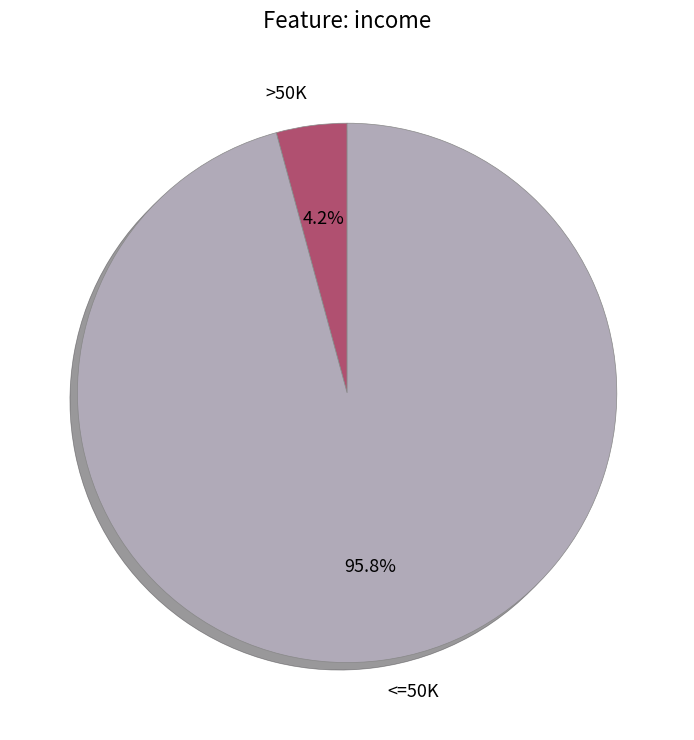

What is the largest slice in the pie chart?

<=50K